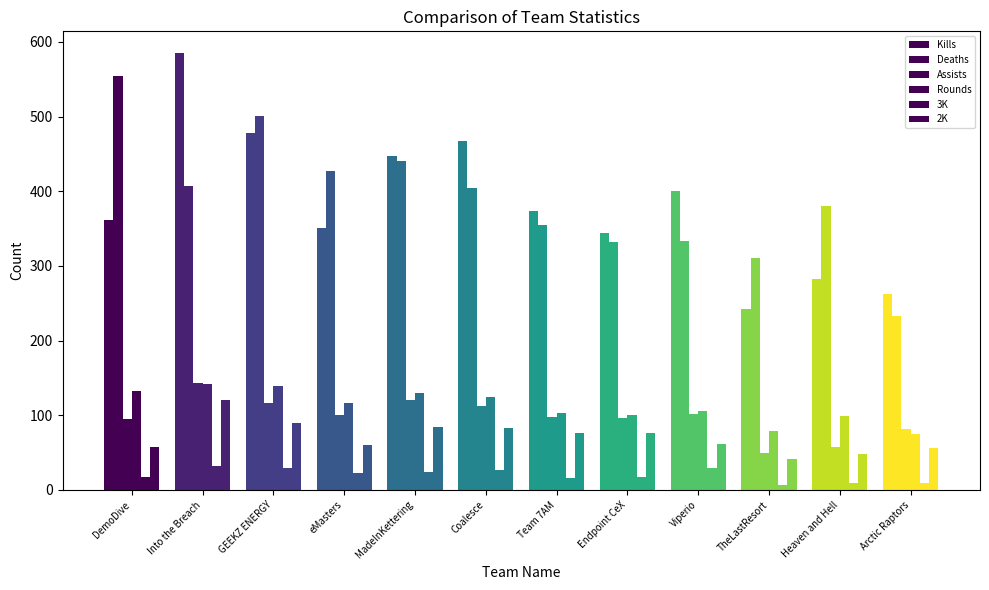

Where is 2K nearest to the value 80?

Coalesce